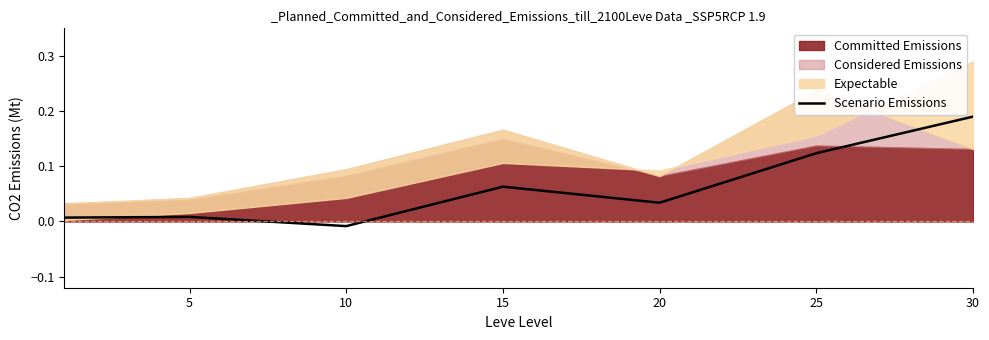

How many negative values are there?

1